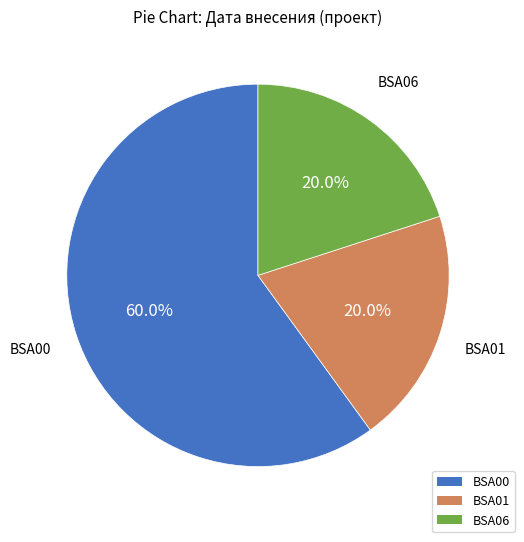

Is it true that BSA00 is 55% of the pie?

False